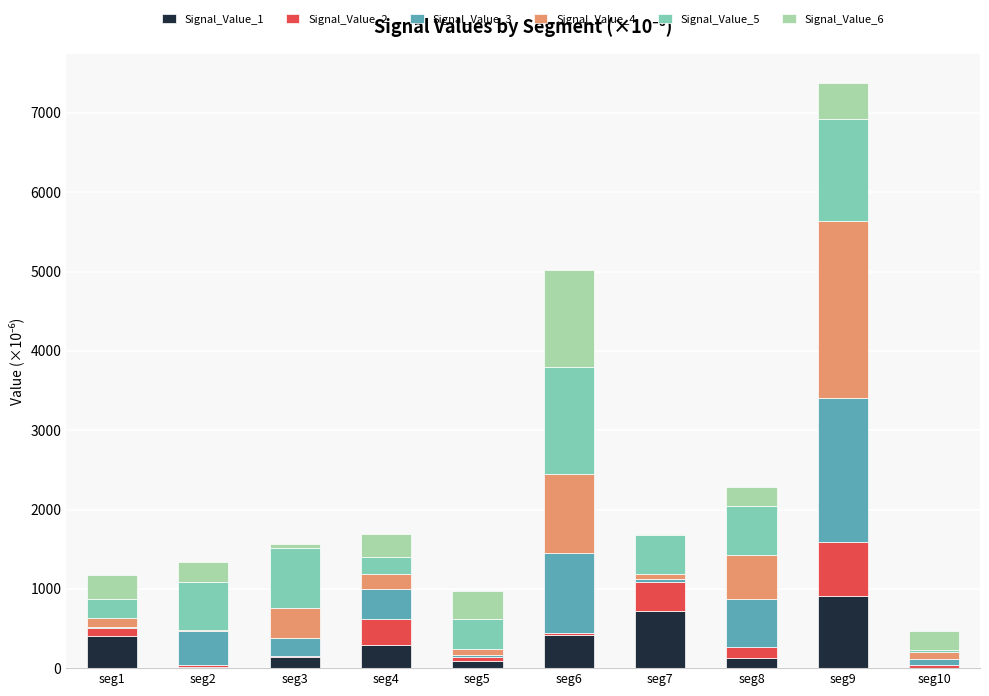

Which category has the highest value in the Signal_Value_1 series?

seg9